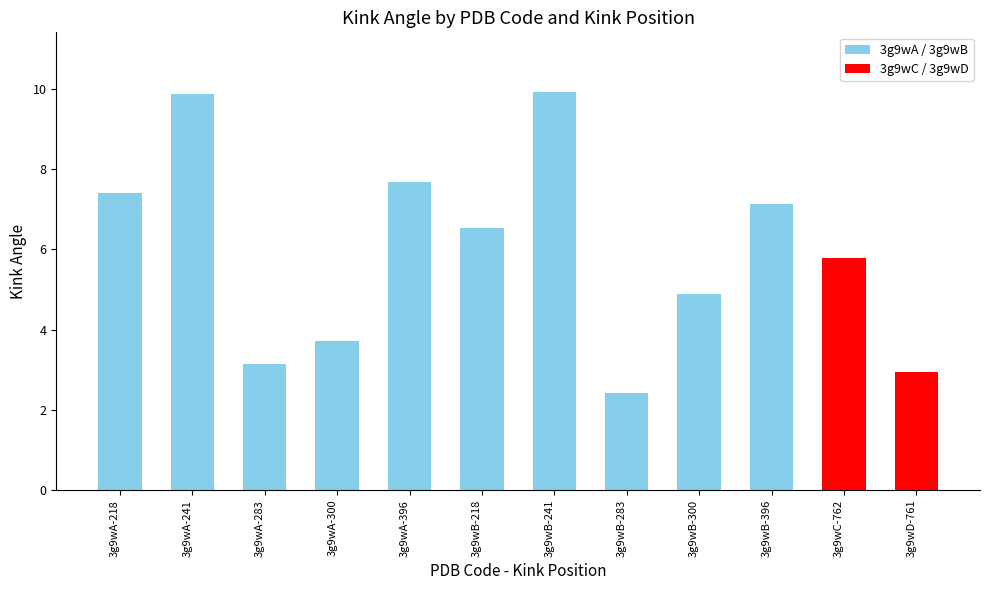

What is the label of the 9th bar from the right?

3g9wA-300